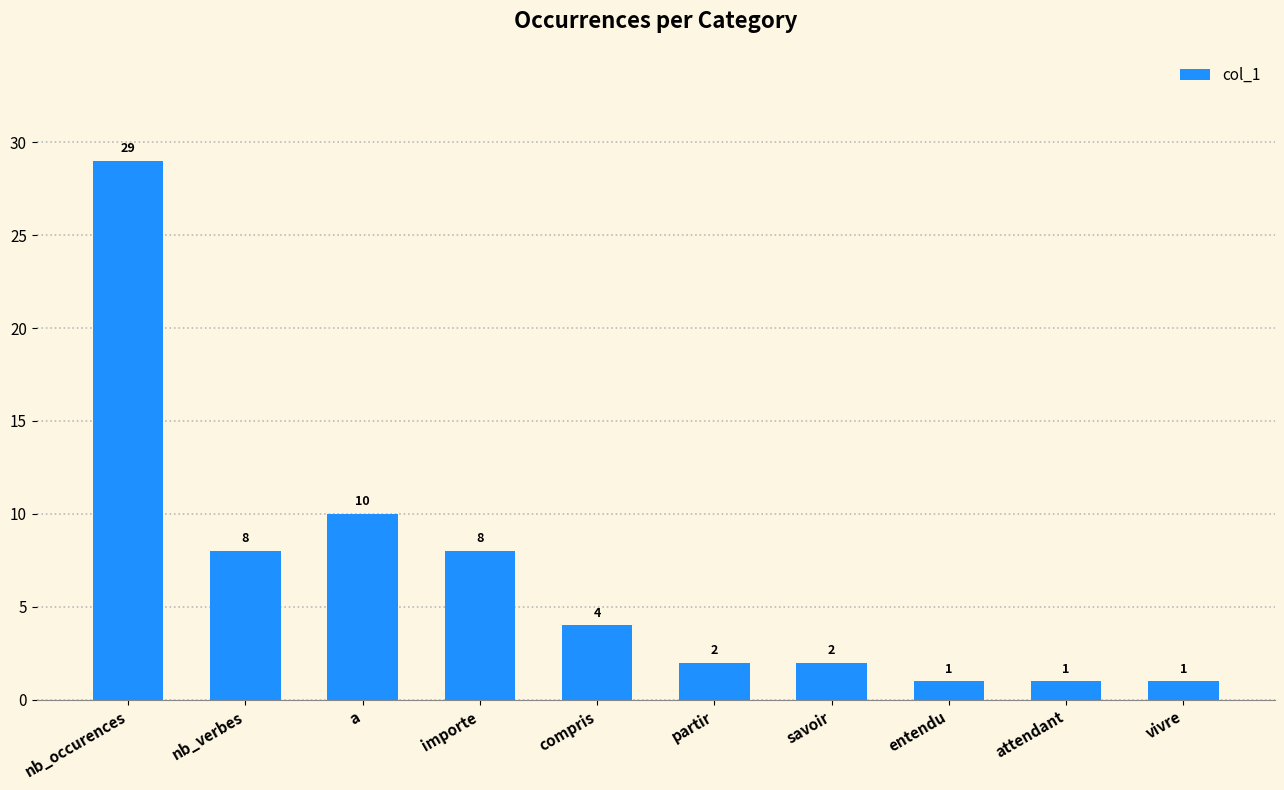

What is the value of the 5th bar from the left?

4